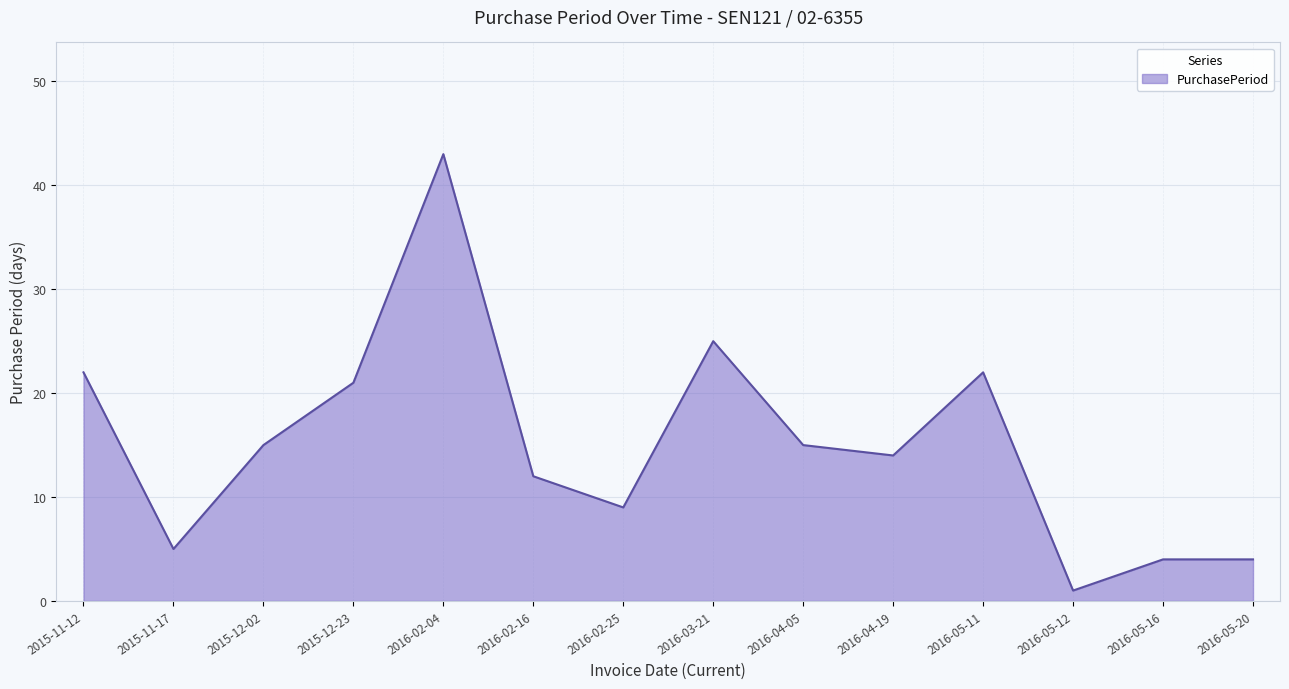

The value at 2016-03-21 is 12. True or false?

False